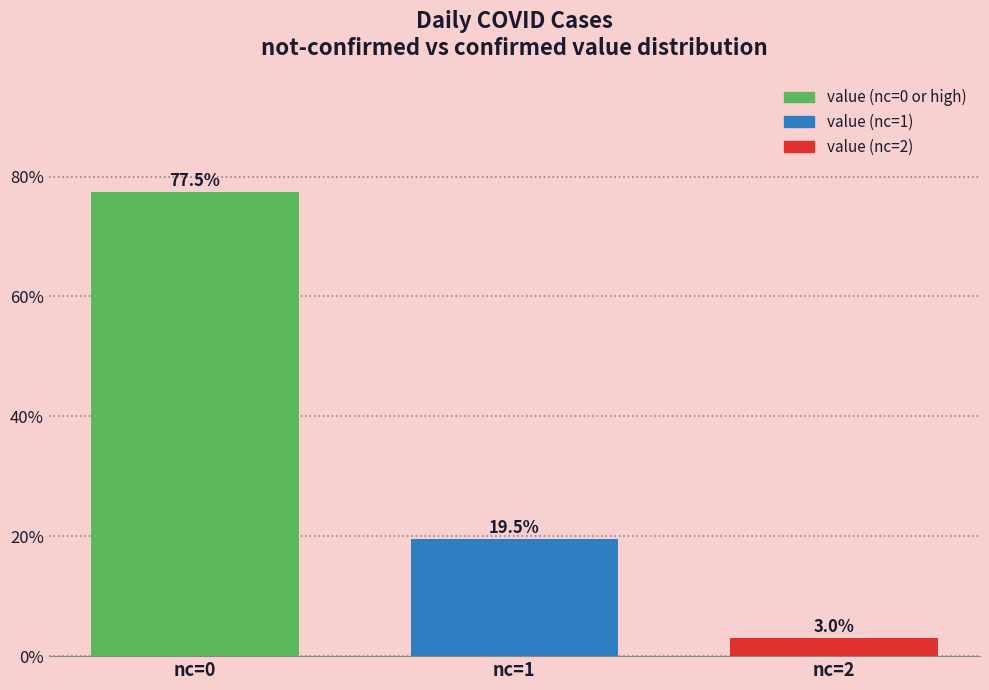

Reading left to right, extract all data points from this chart.

77.5	19.5	3.0